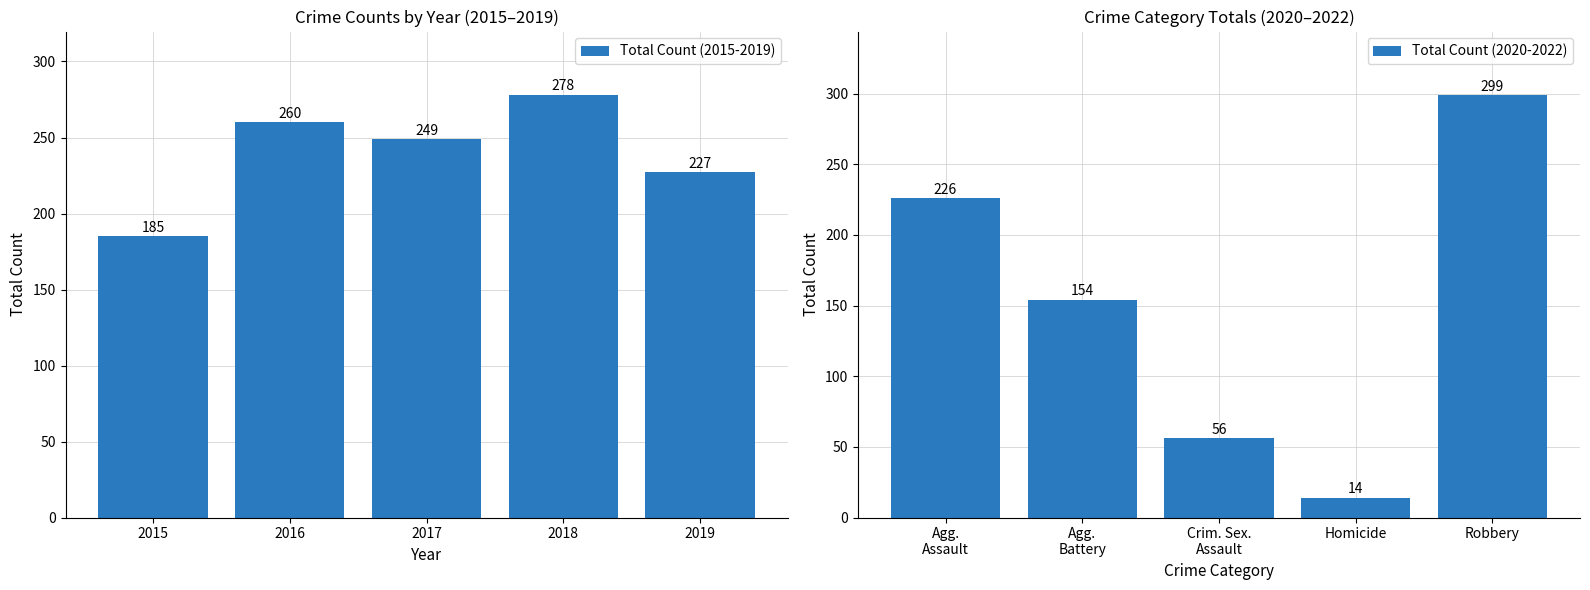

What is the lowest value of the Total Count (2020-2022) series?

14